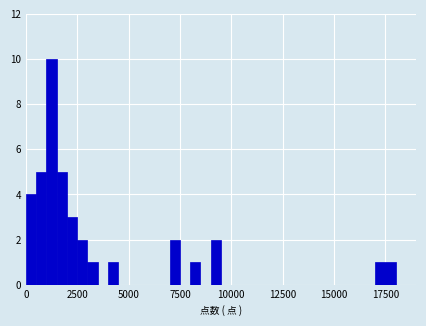

Around what value on the x-axis is the tallest bar? Give the approximate position of its centre, as read against the axis.

1500